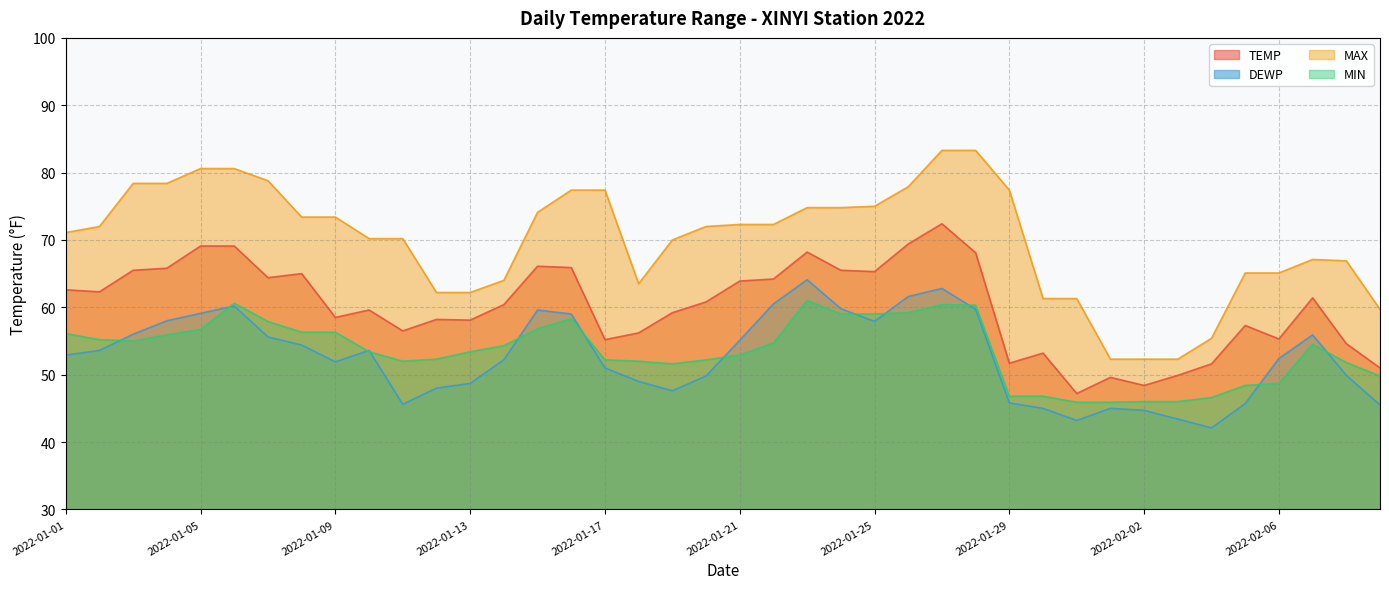

True or false: DEWP has more than 2 points higher than both neighbors.

True